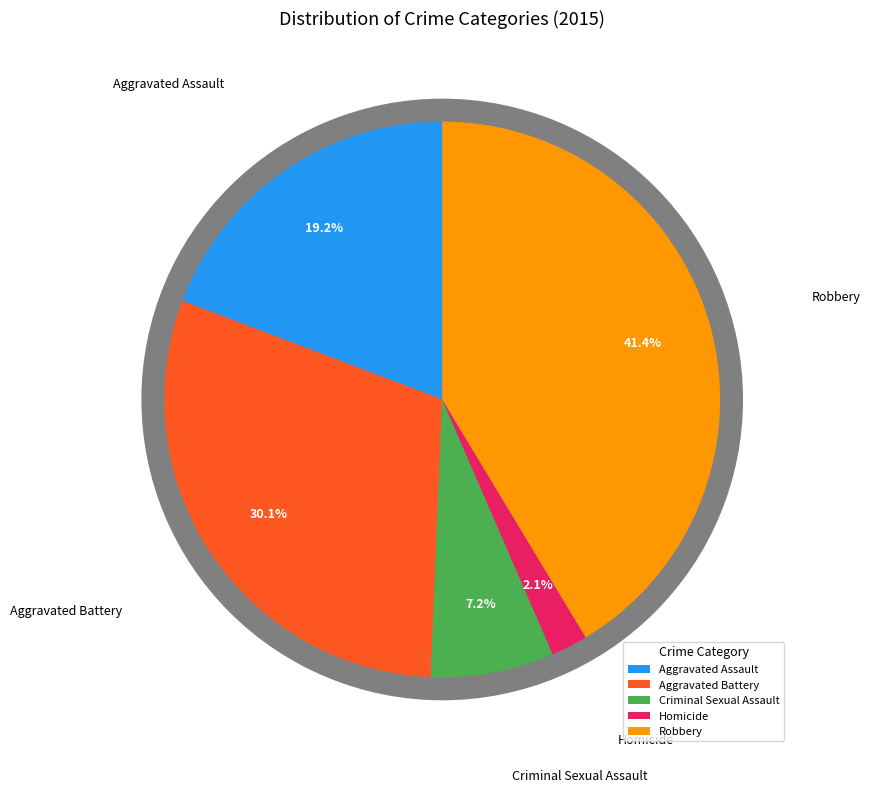

To the nearest percent, what portion does Homicide represent?

2%